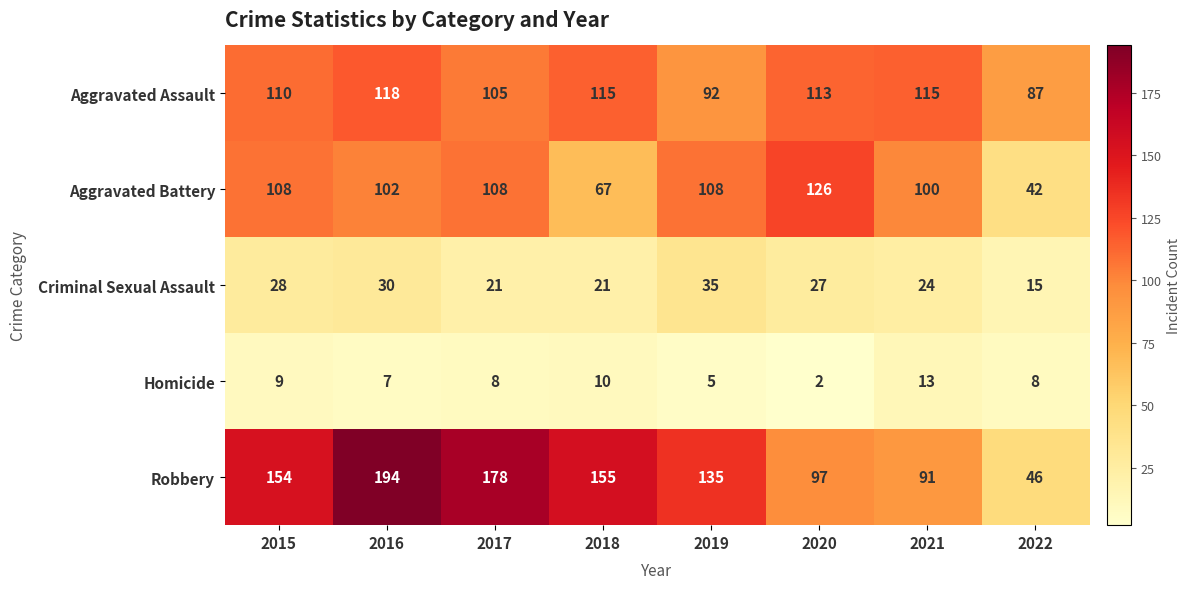

What is the average value of the Criminal Sexual Assault series?

25